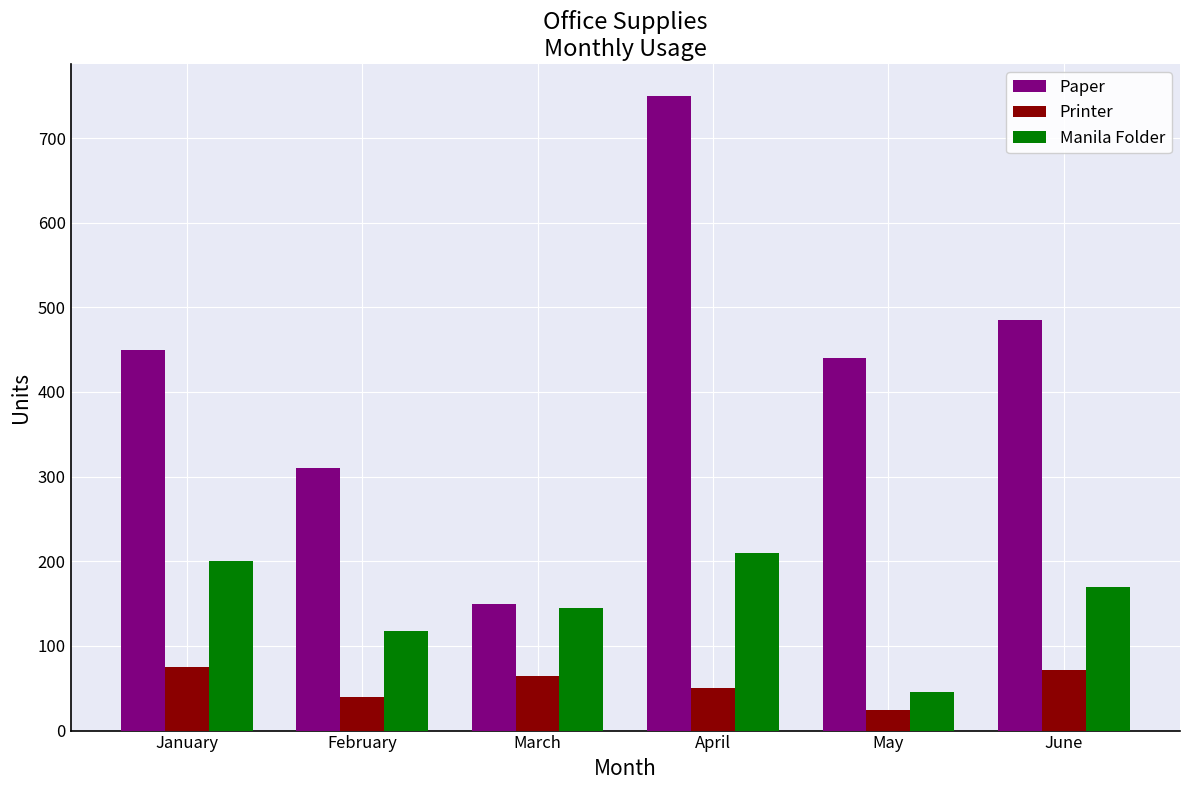

Which series has the largest total across all categories?

Paper